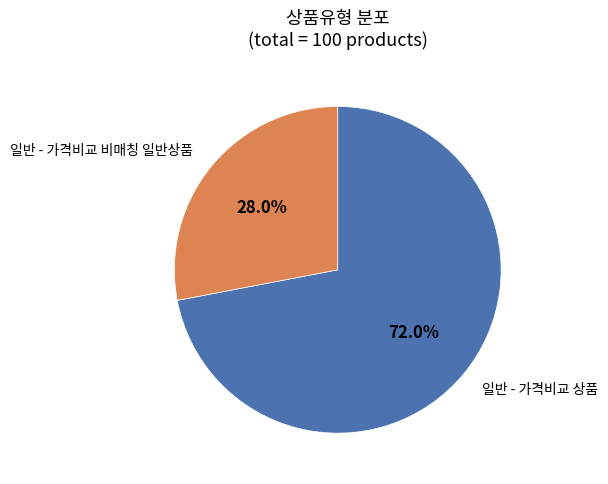

Does any single category account for the majority?

Yes